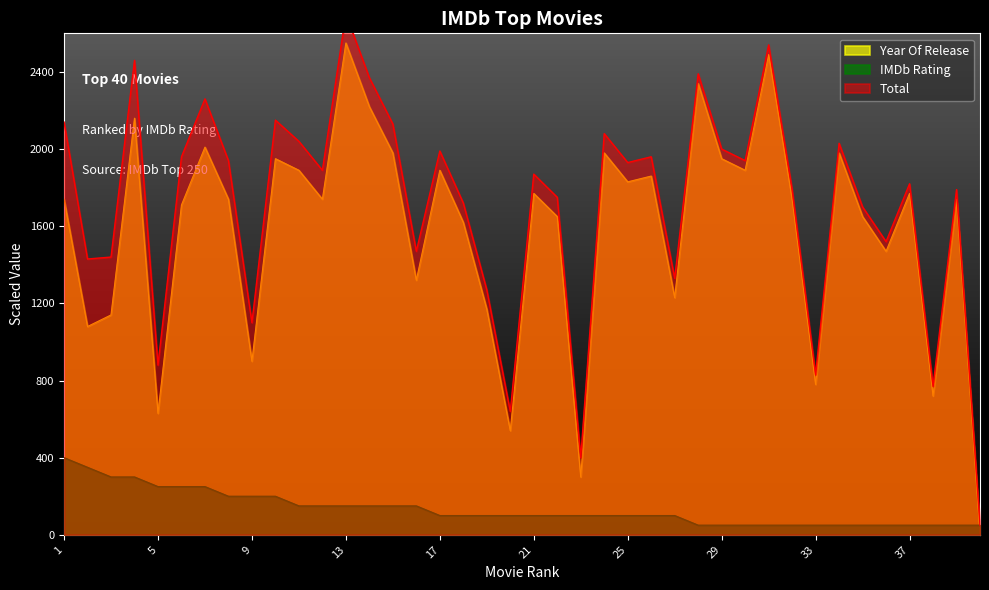

What is the maximum value for IMDb Rating?

400.0